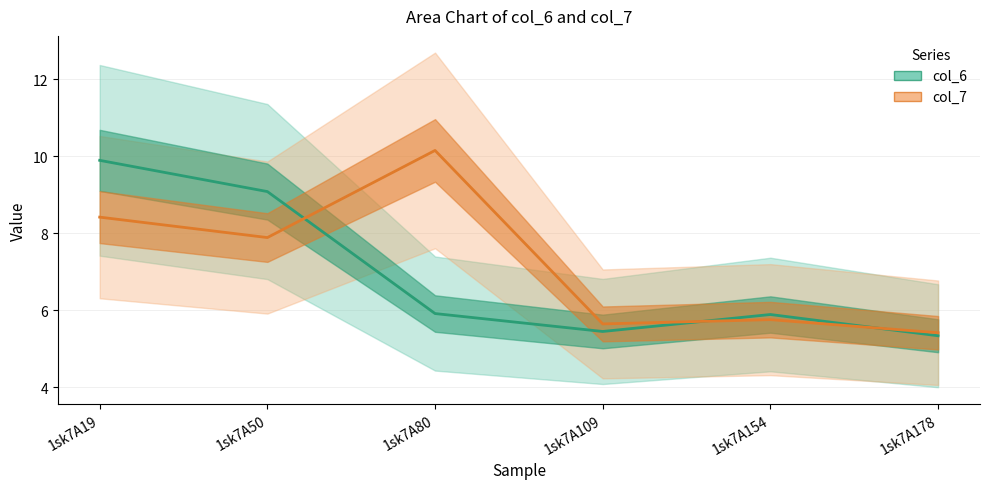

Rank the categories by col_7 value from lowest to highest.

1sk7A178, 1sk7A109, 1sk7A154, 1sk7A50, 1sk7A19, 1sk7A80